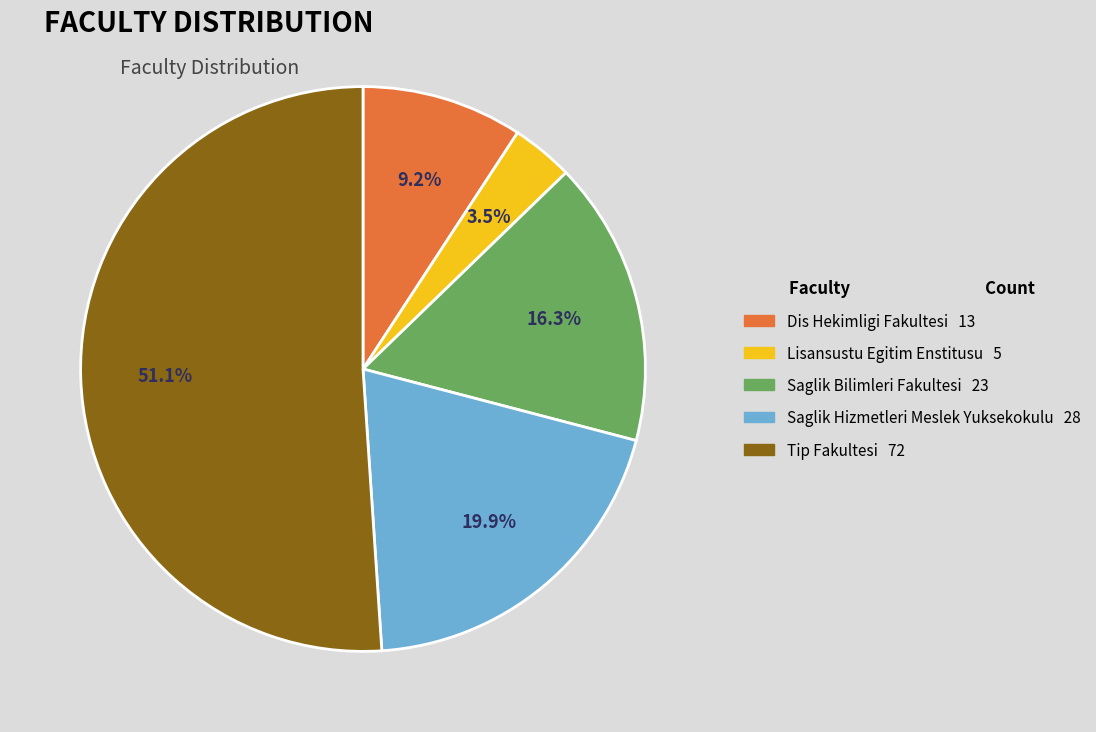

Is it true that Saglik Hizmetleri Meslek Yuksekokulu is 27% of the pie?

False